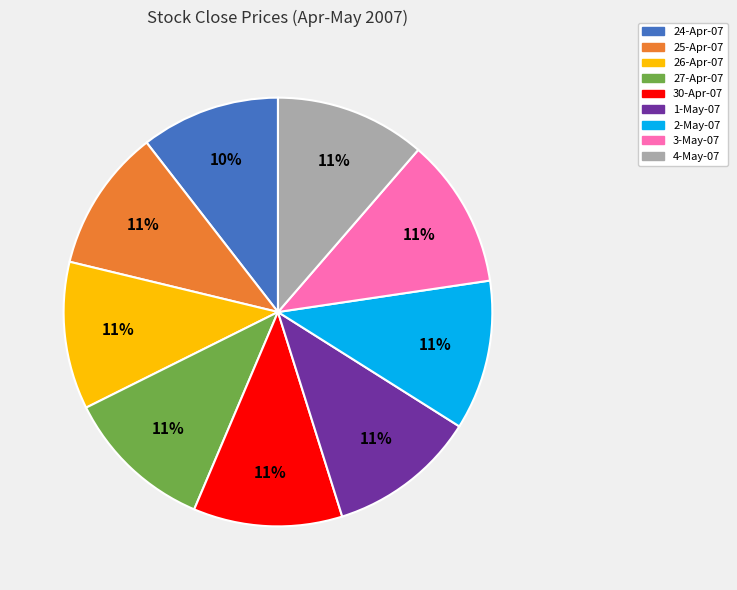

Combined, do 24-Apr-07 and 30-Apr-07 account for over 50%?

No